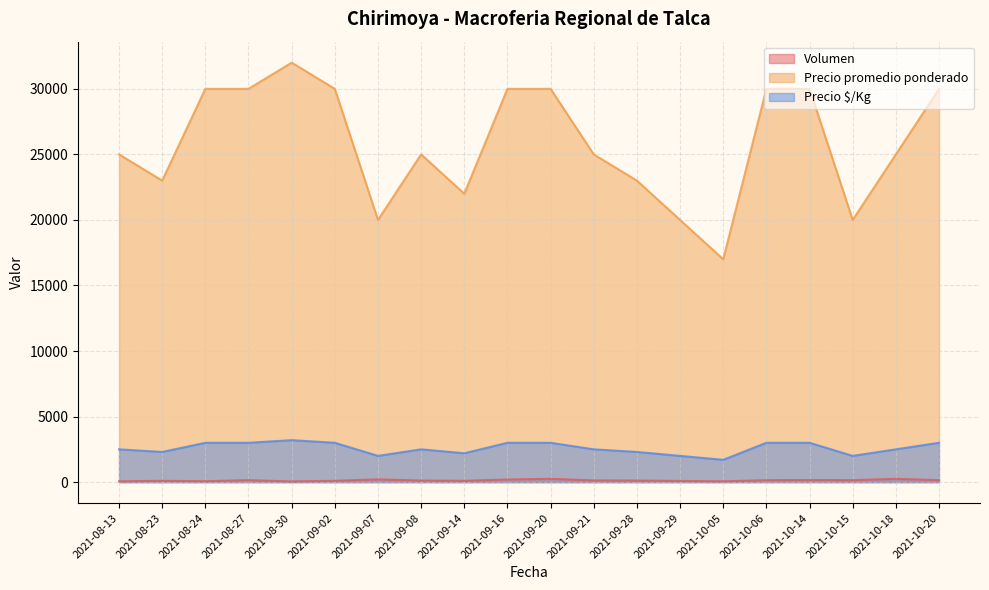

True or false: Precio promedio ponderado and Volumen cross at least once.

False